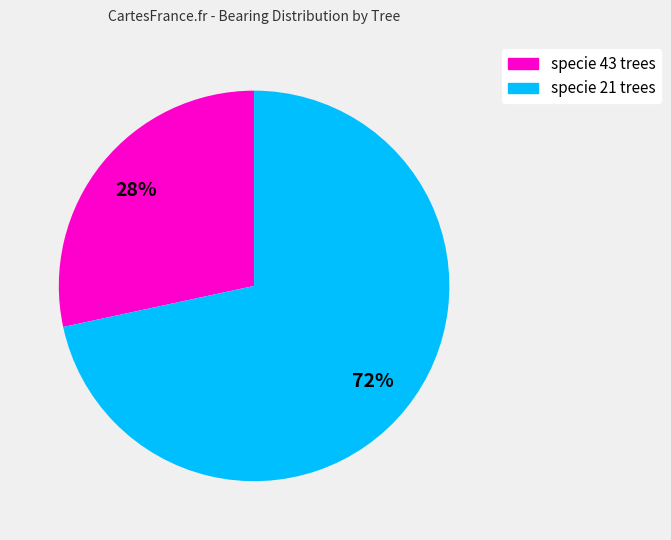

Combined, do specie 21 trees and specie 43 trees account for over 50%?

Yes